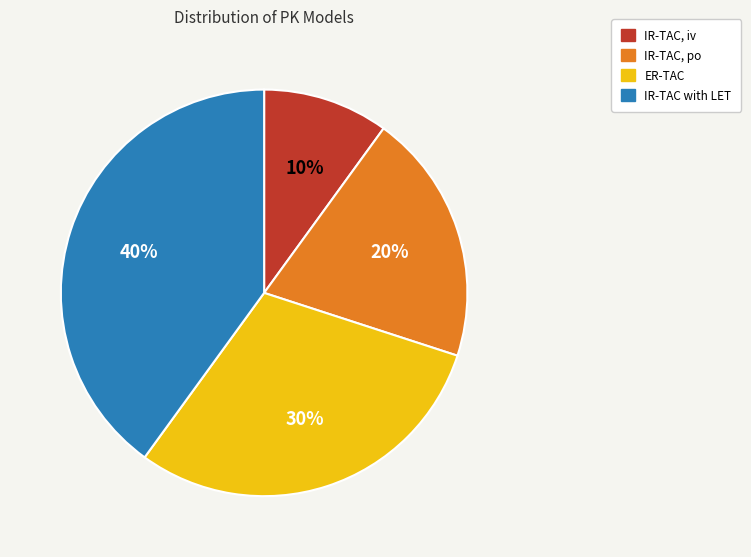

What percentage is the IR-TAC with LET slice, to the nearest percent?

40%